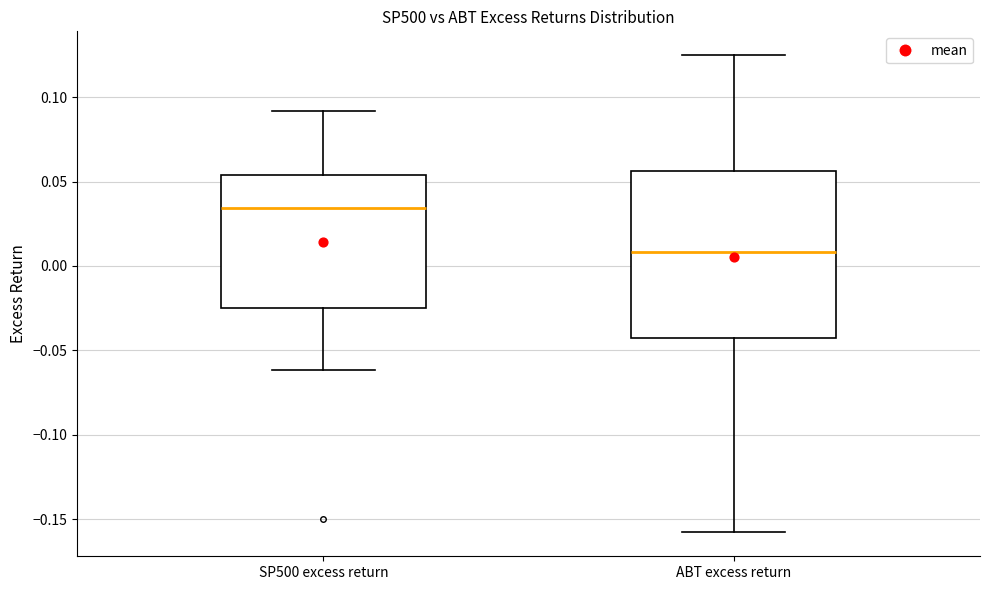

Where is the upper edge of the box for ABT excess return on the y-axis? The values are not printed on the chart, so give them approximately, as read against the axis.

0.055